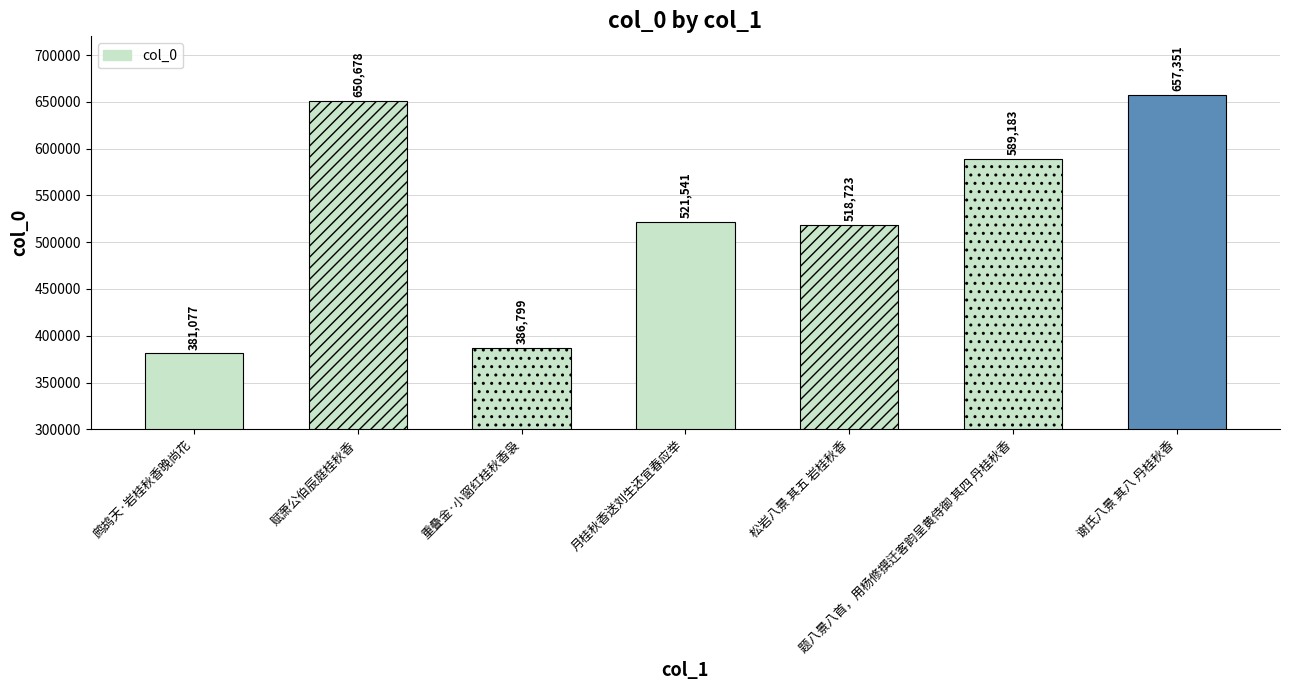

Where is the data nearest to the value 519214?

松岩八景 其五 岩桂秋香